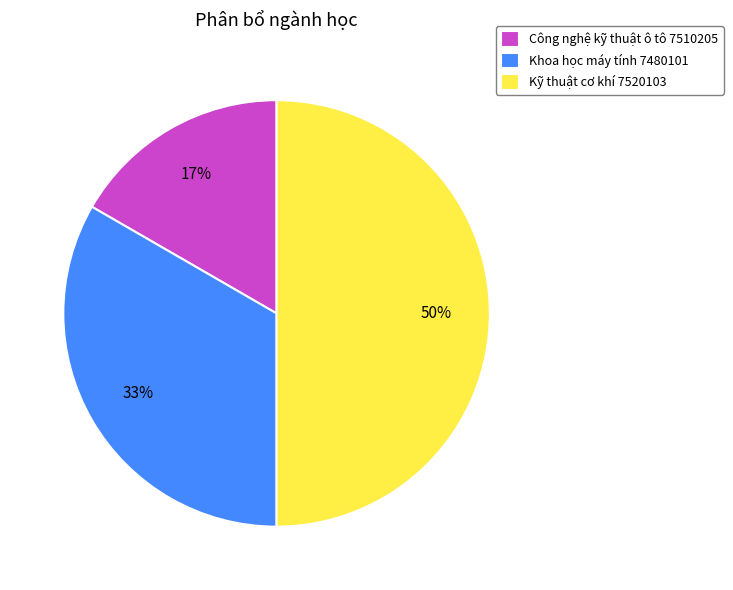

Is it true that Kỹ thuật cơ khí 7520103 is 38% of the pie?

False